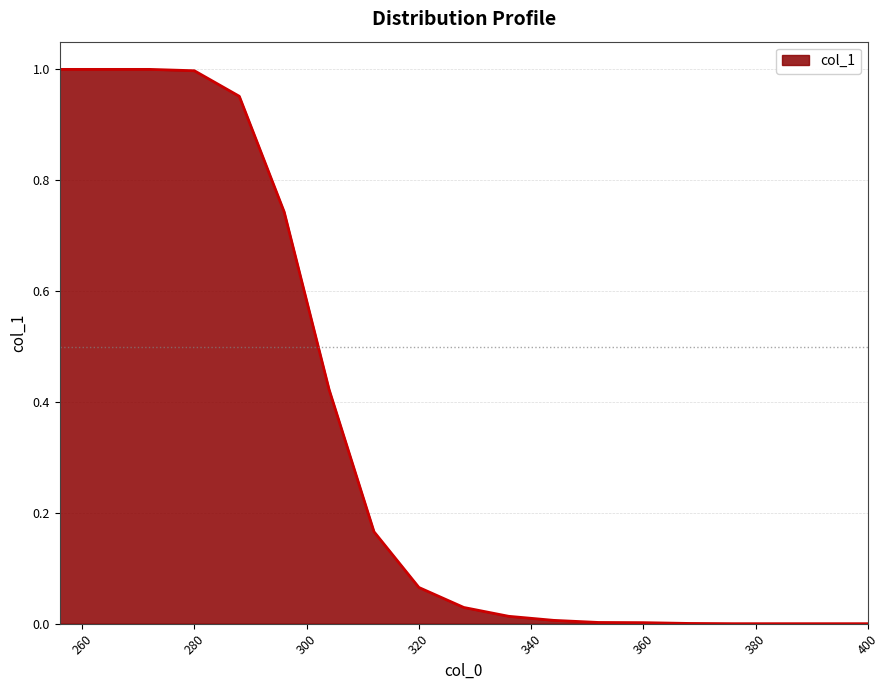

List the labels in order of value, largest first.

256, 264, 272, 280, 288, 296, 304, 312, 320, 328, 336, 344, 352, 360, 368, 376, 384, 392, 400